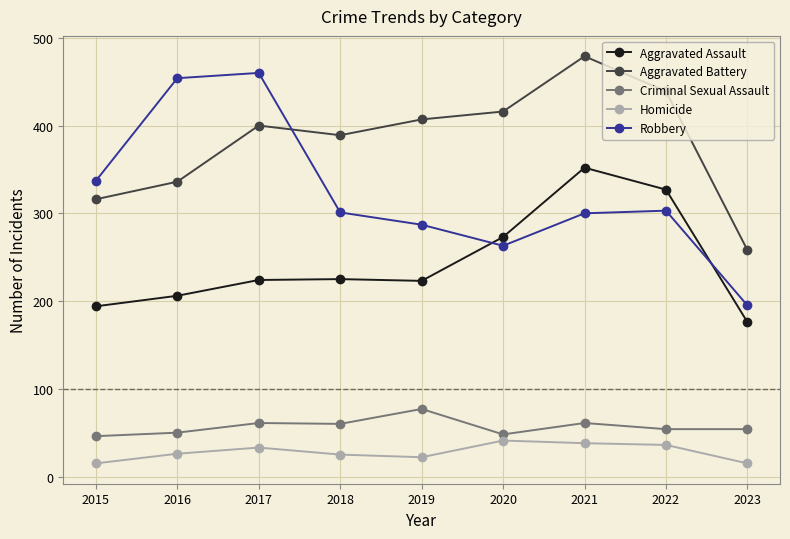

True or false: Aggravated Assault has more than 2 interior local peaks.

False